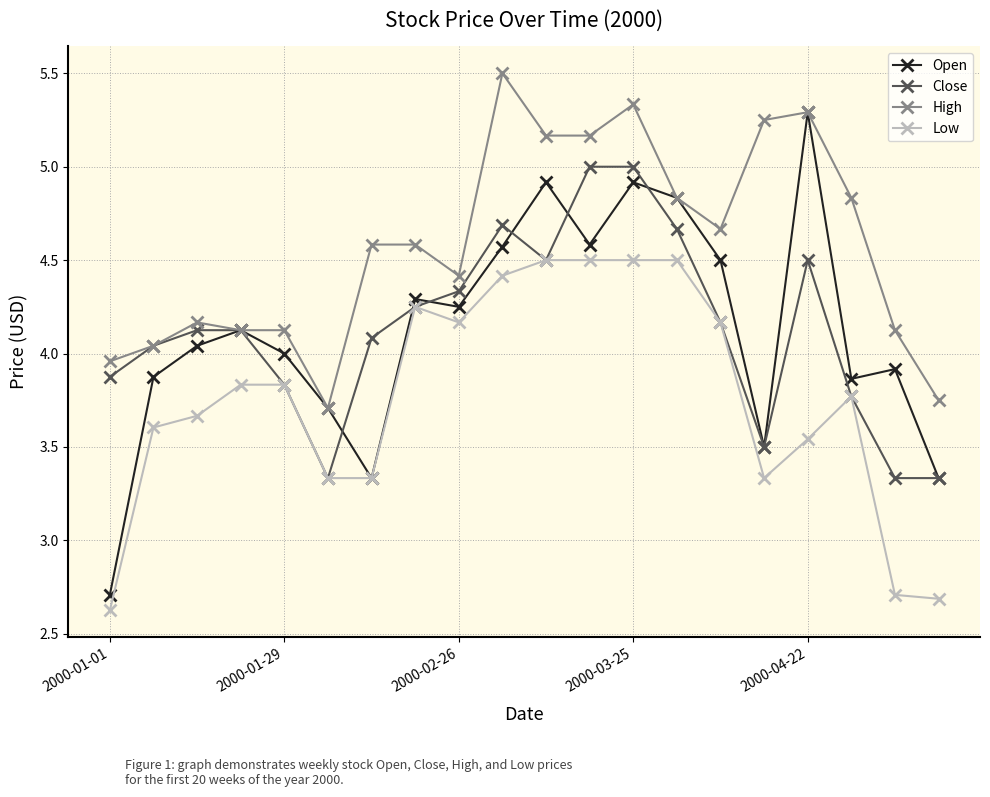

True or false: High and Low intersect in this chart.

False